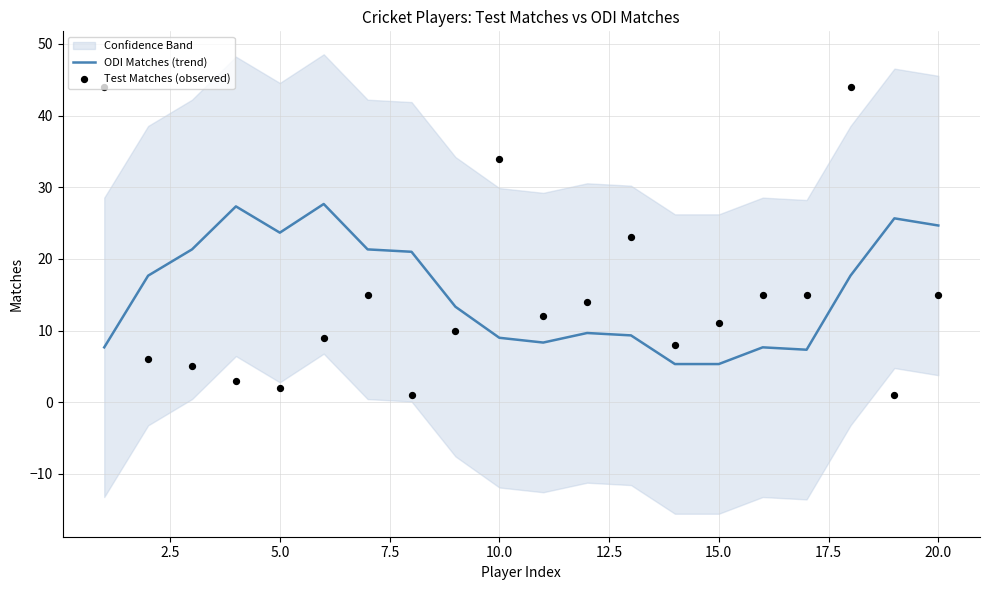

Which series has the largest total across all categories?

ODI Matches (trend)